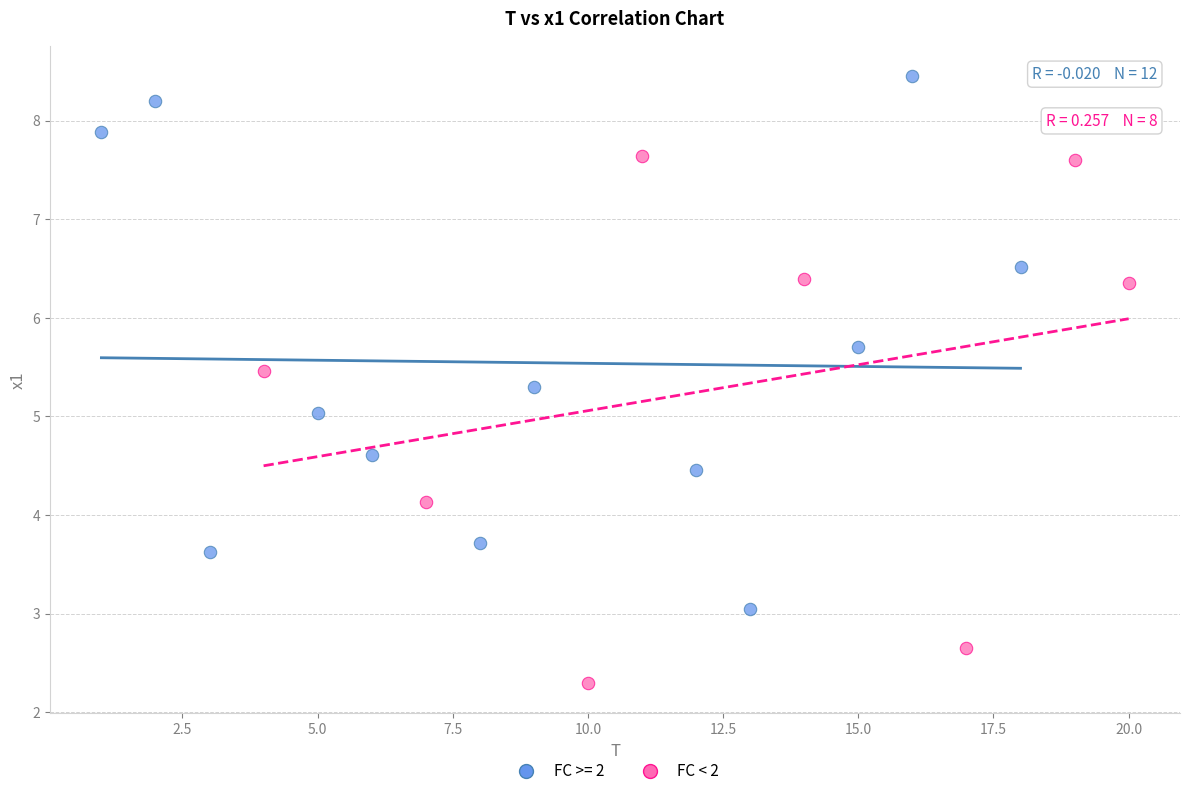

Which series contains the highest Y value?

FC >= 2